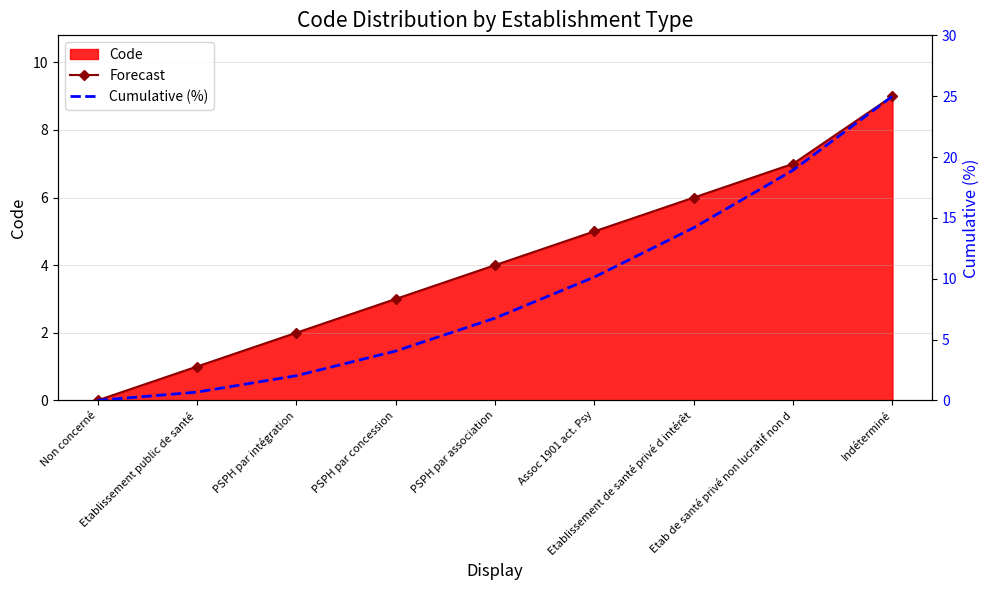

What is the label of the 4th point from the right?

Assoc 1901 act. Psy